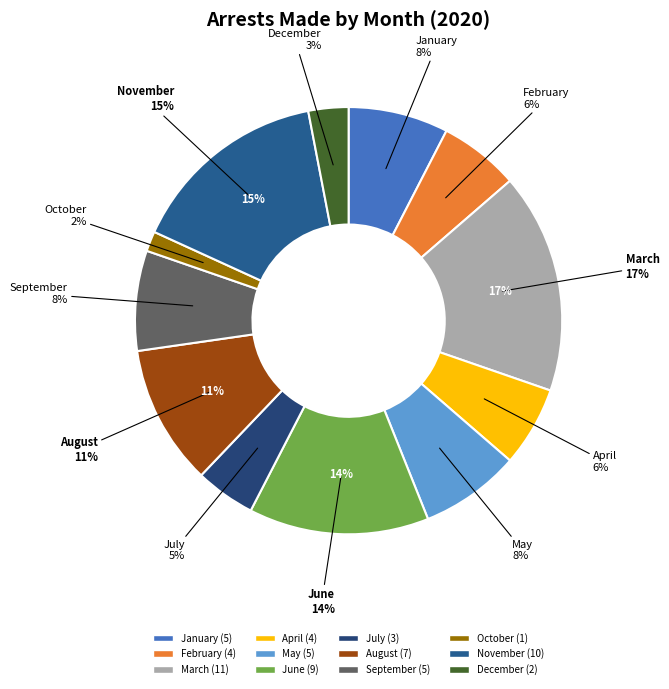

Between Total and June, which is larger?

Total